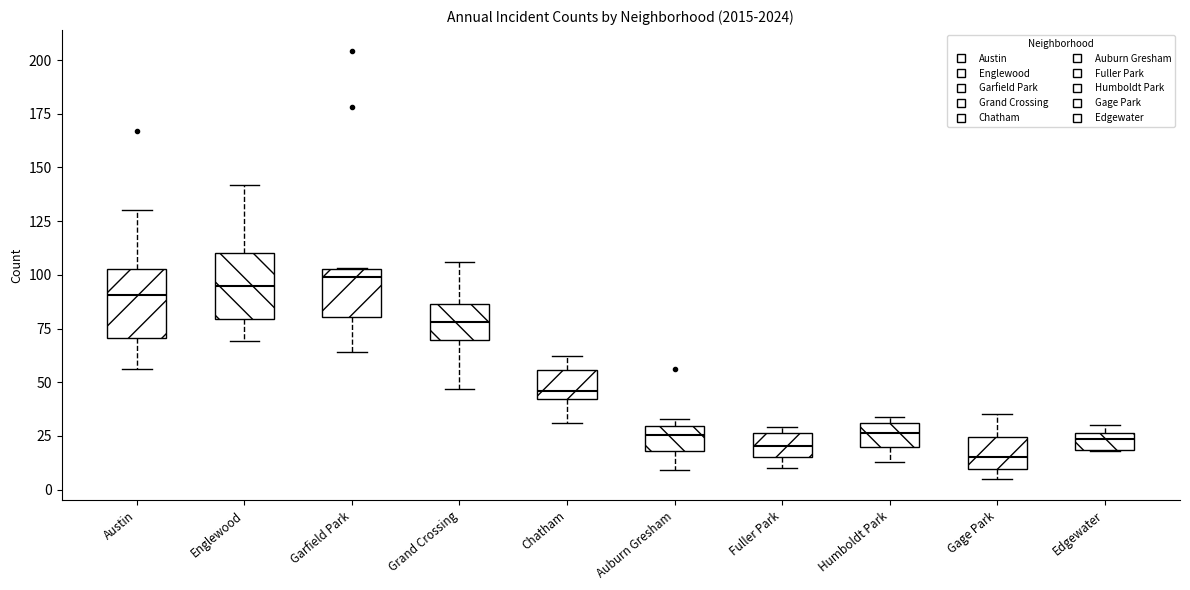

Where does the lower whisker of the box for Garfield Park end on the y-axis? The values are not printed on the chart, so give them approximately, as read against the axis.

65